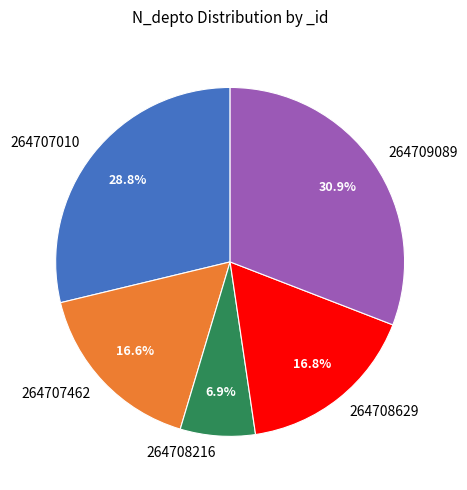

Is 264707010 the majority of the pie?

No